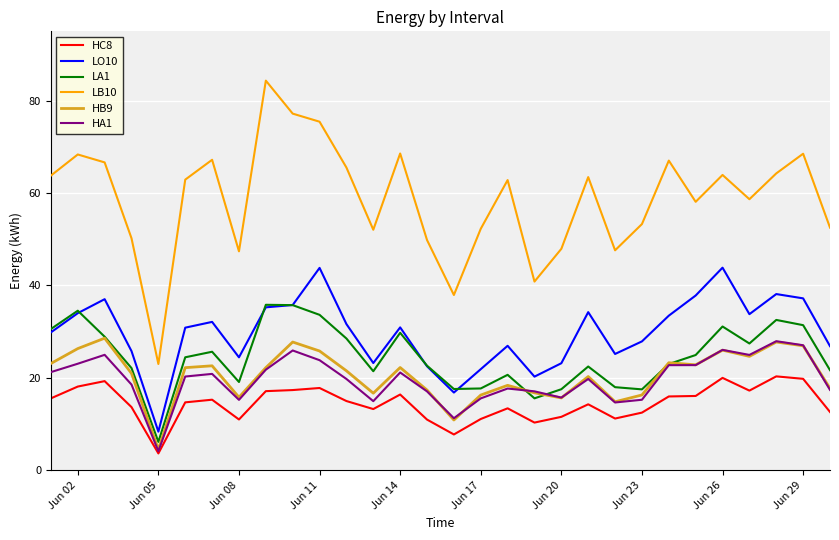

At how many categories does at least one series exceed 42?

27